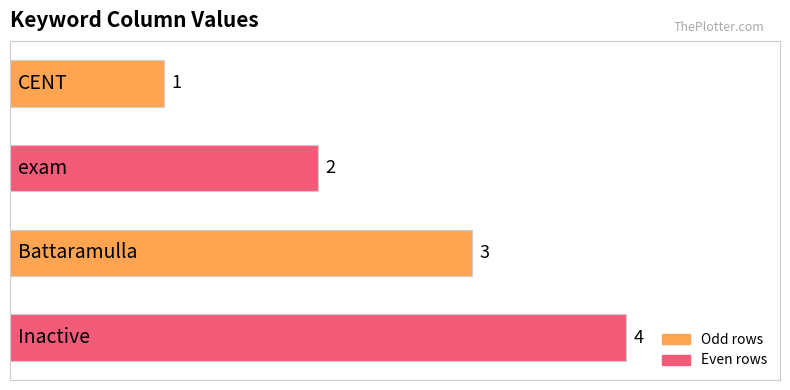

What is the maximum value shown in the chart?

4